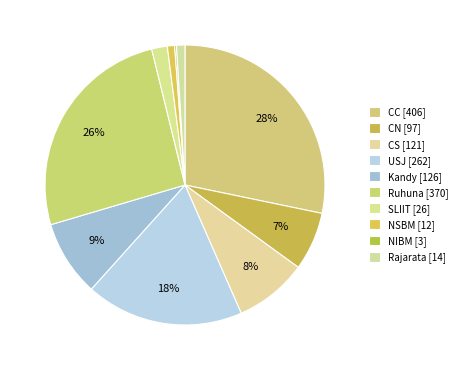

To the nearest percent, what is the difference between the largest and smallest slice percentages?

28%